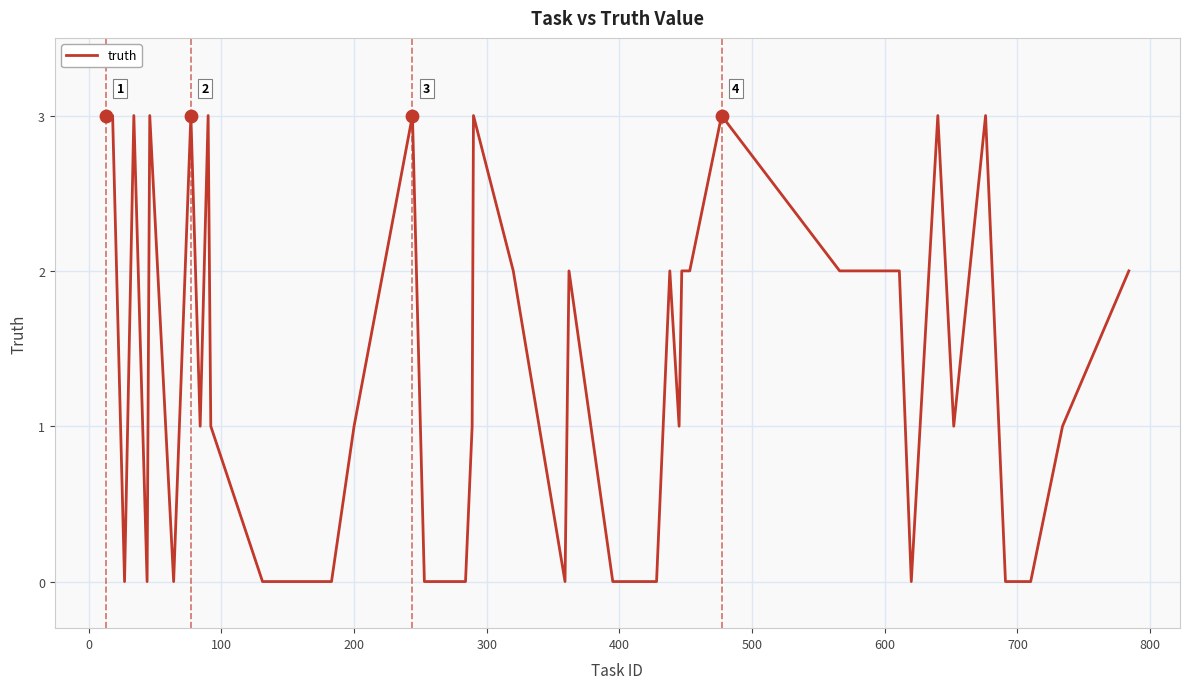

What is the maximum value shown in the chart?

3